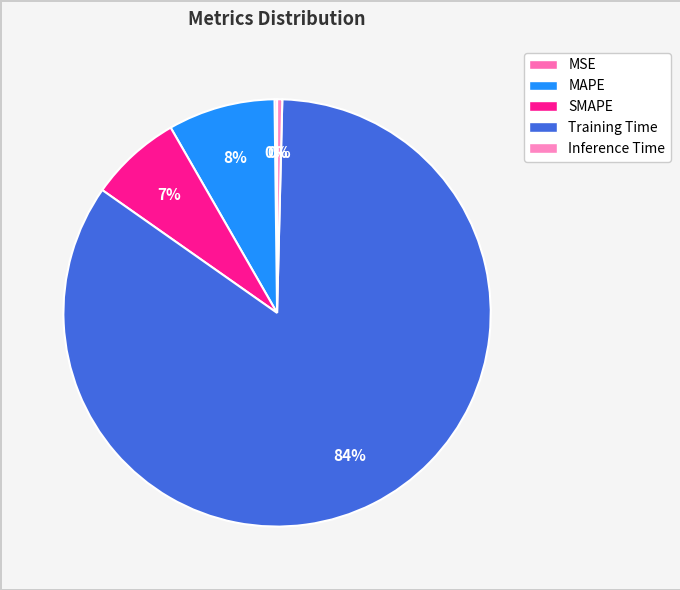

Combined, what portion of the pie is MSE and Inference Time?

0.6%